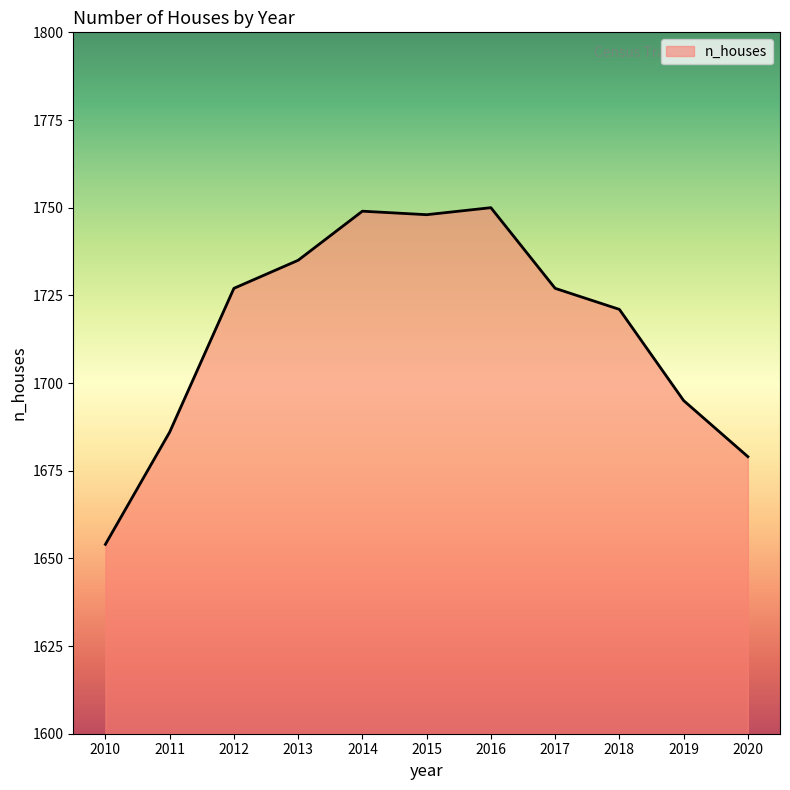

At which category does the data reach its first local valley?

2015